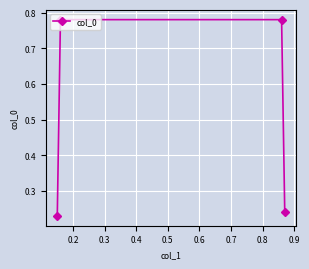

True or false: there are more than 1 points higher than both neighbors.

False